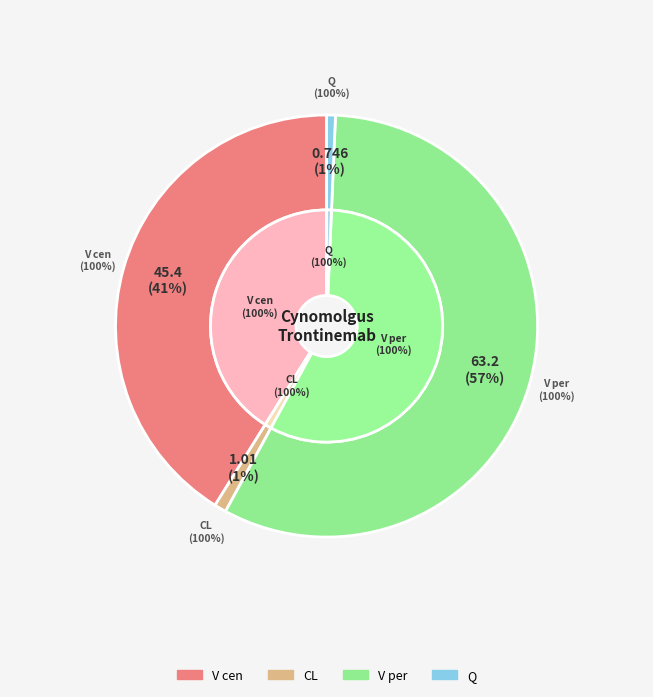

To the nearest percent, what portion does Q represent?

1%